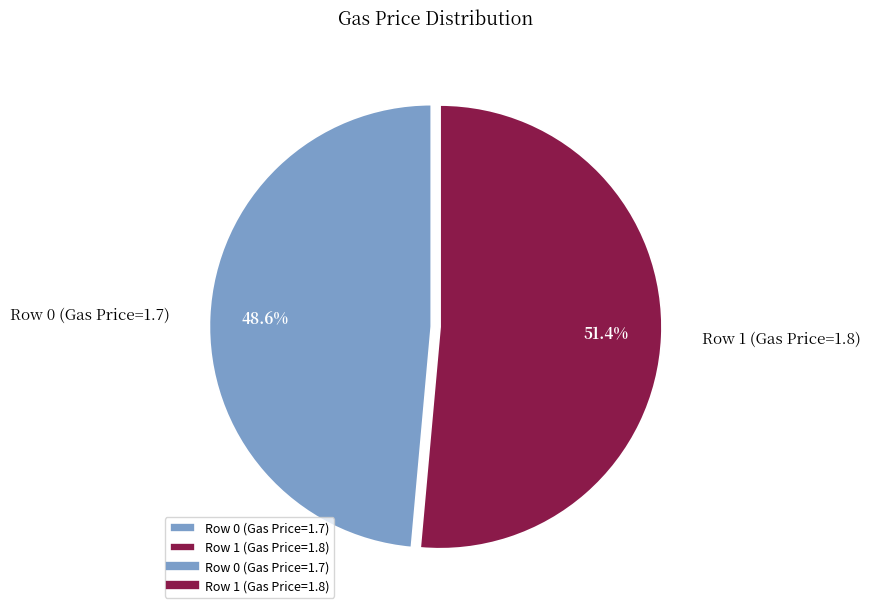

Which category accounts for the majority?

Row 1 (Gas Price=1.8)